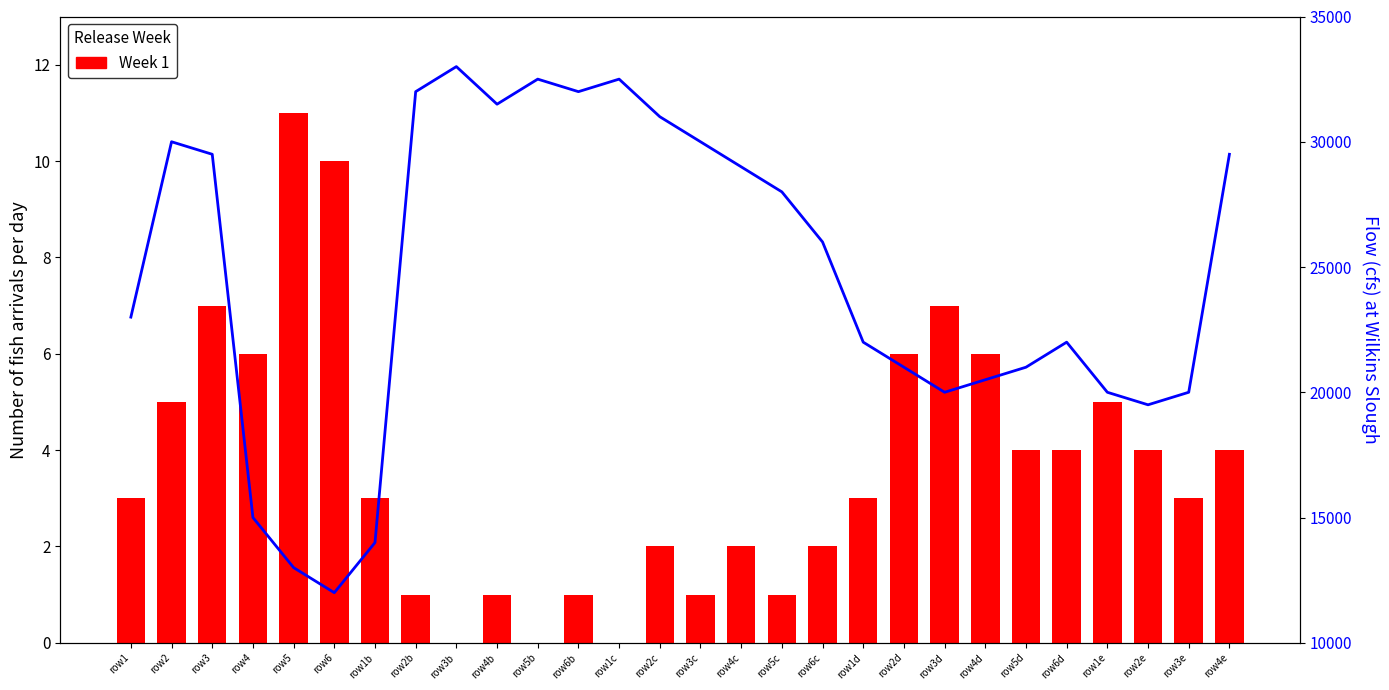

Count the number of categories in the chart.

28